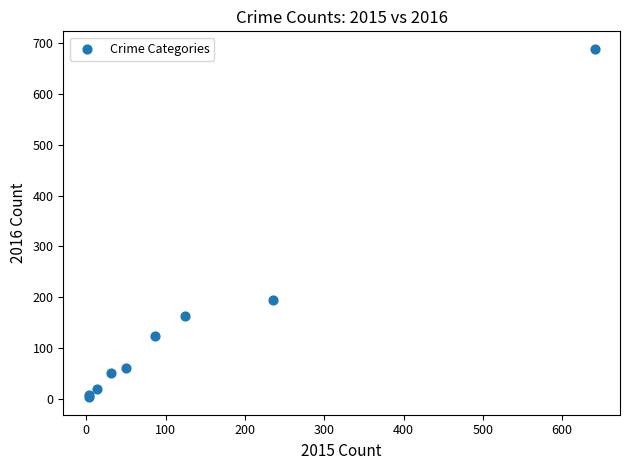

What Y value in the scatter plot is closest to 346?

194